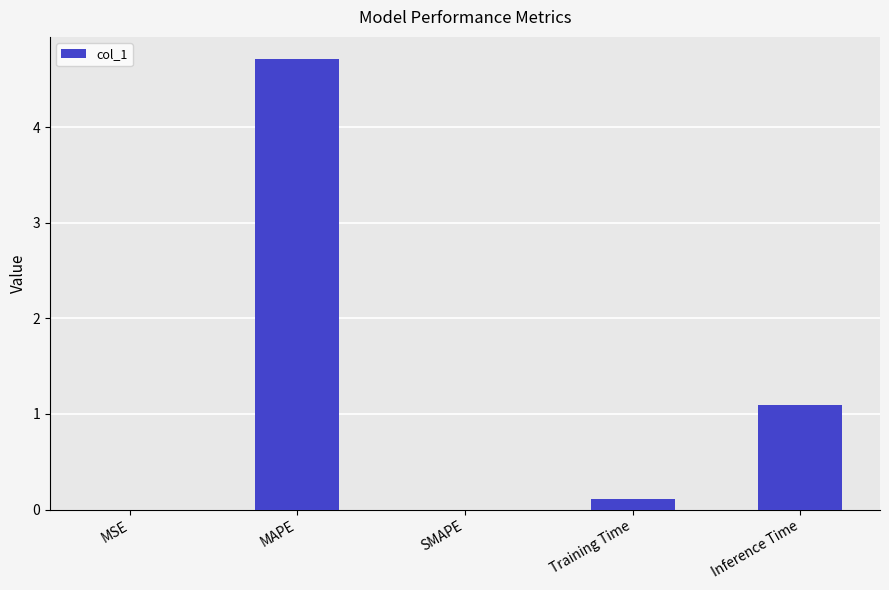

The chart shows a value of 0.1 at Training Time. True or false?

True